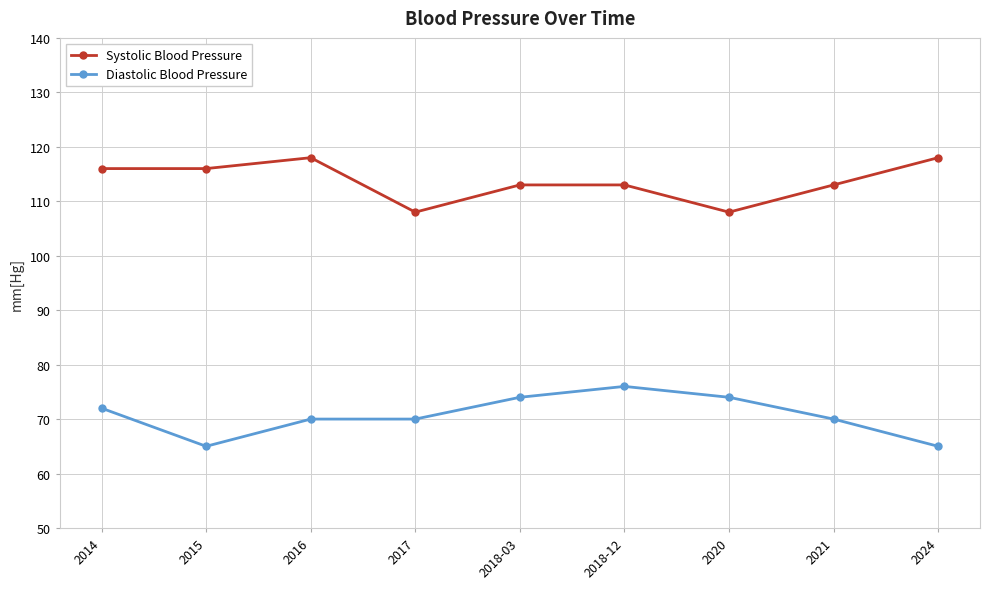

True or false: Diastolic Blood Pressure and Systolic Blood Pressure cross at least once.

False